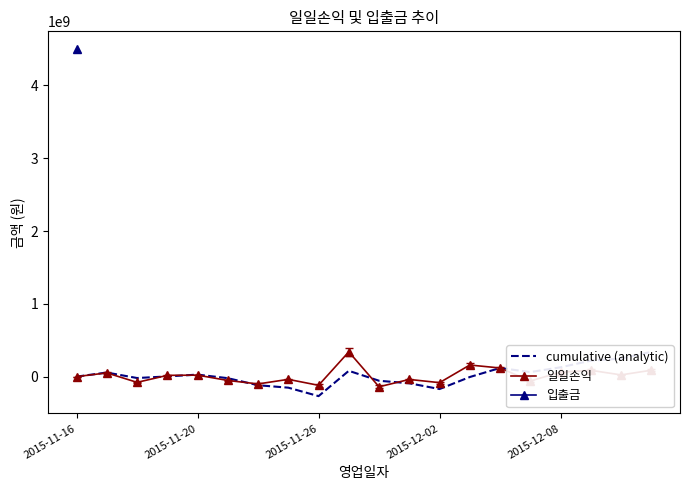

What is the maximum value for 입출금?

4500000000.0